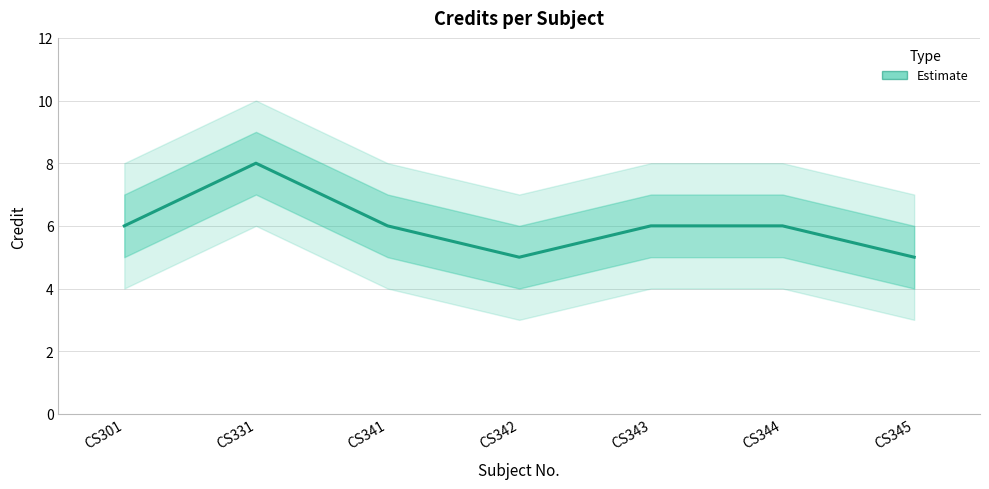

Where does the data first go above 6?

CS331